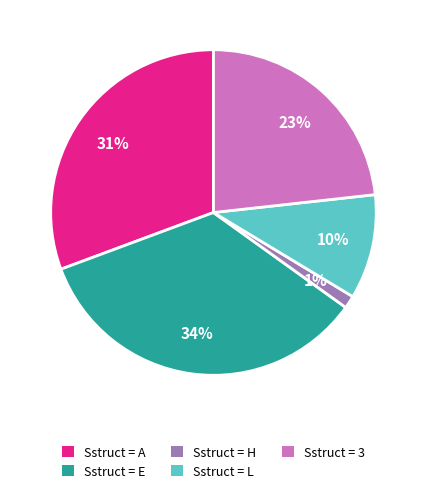

Do Sstruct = E and Sstruct = H together represent more than half of the pie?

No